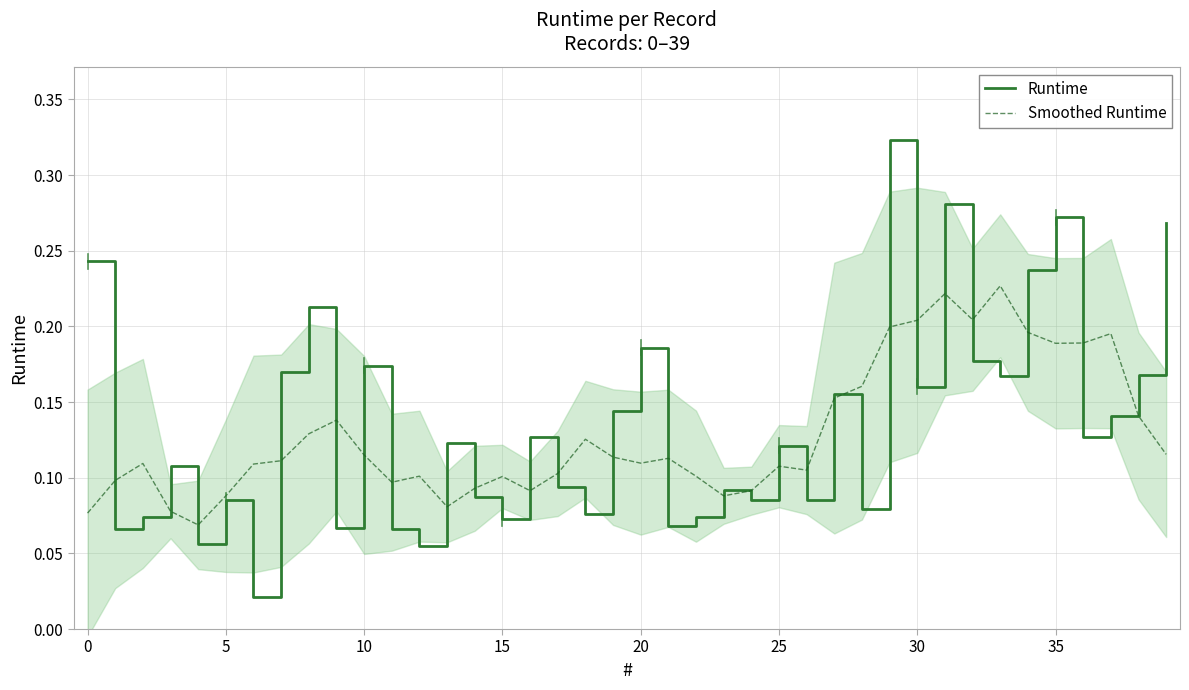

Which series has the largest total across all categories?

Runtime